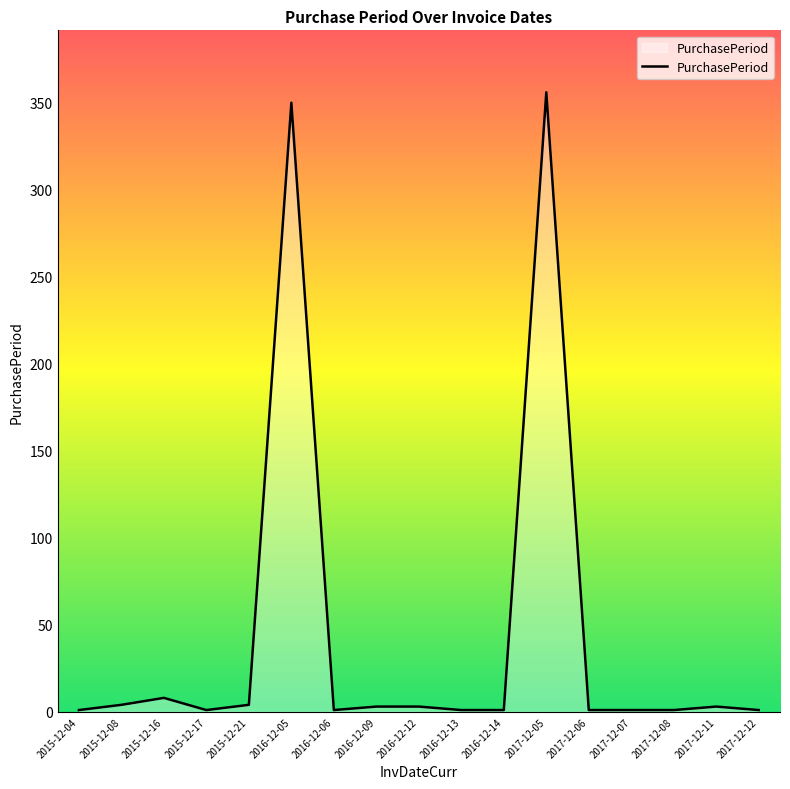

True or false: the data shows 1 at 2016-12-14.

True